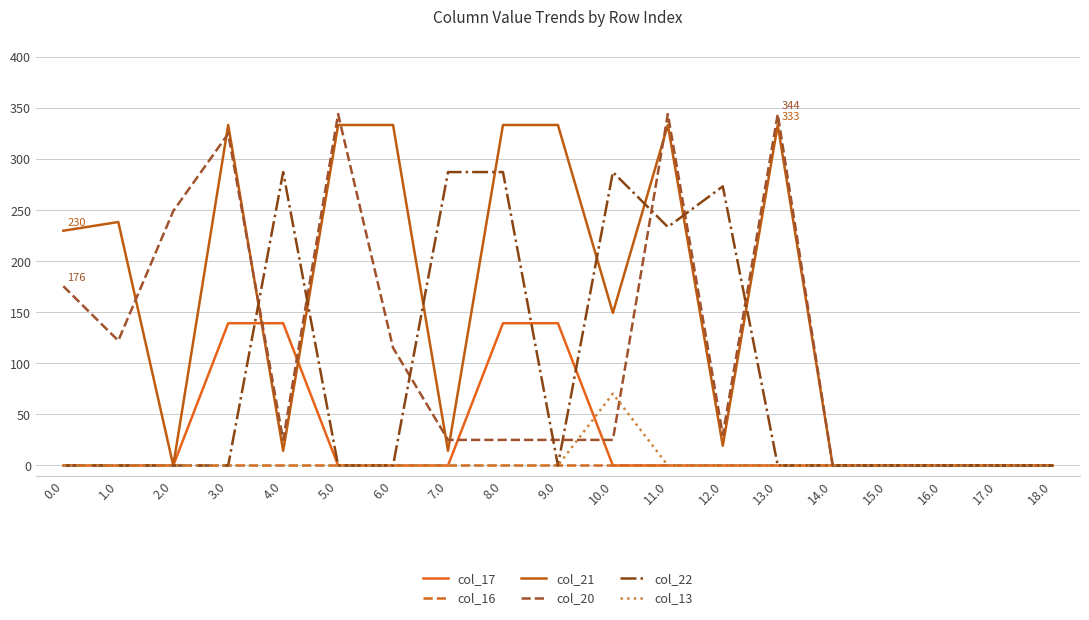

What is the average value of the col_21 series?

157.9